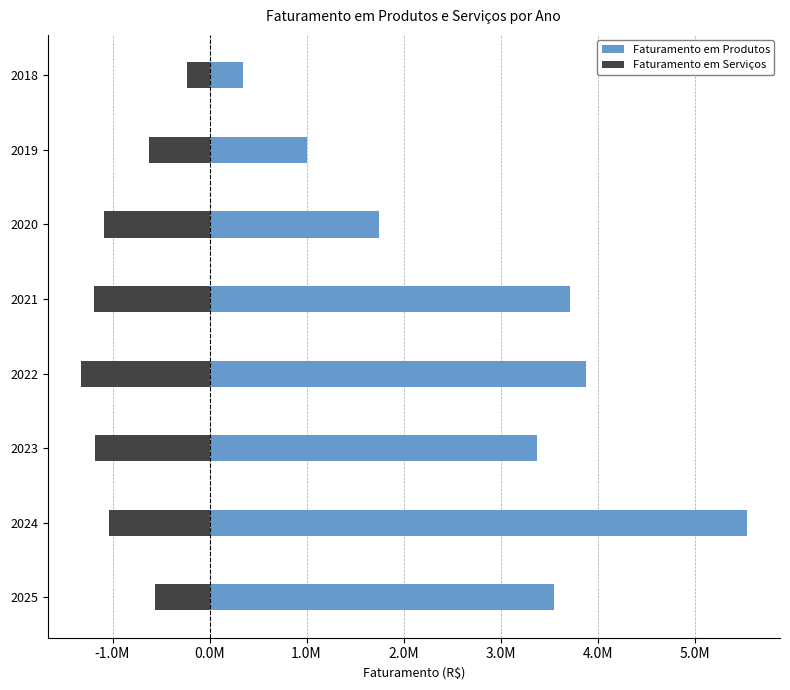

How many categories are shown in the chart?

8